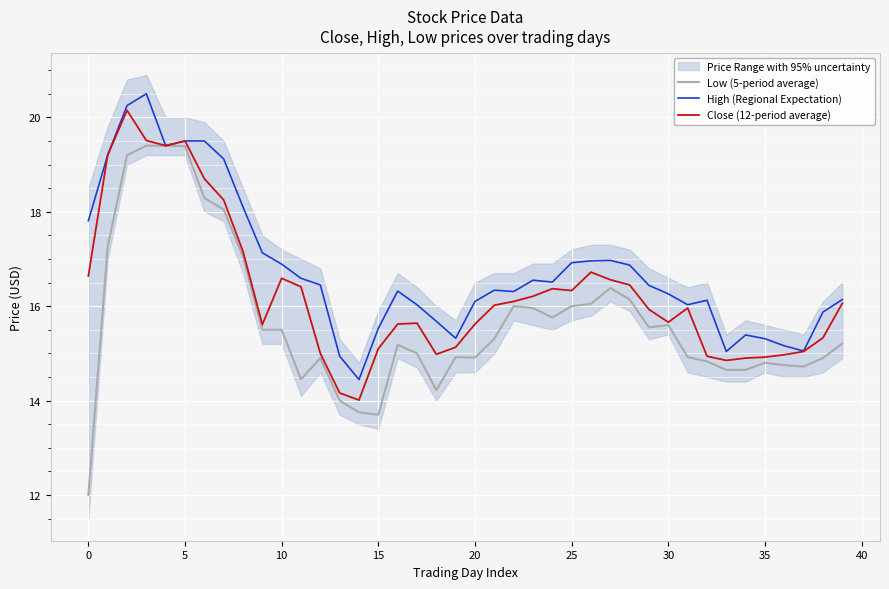

Where is Low (5-period average) nearest to the value 15?

17